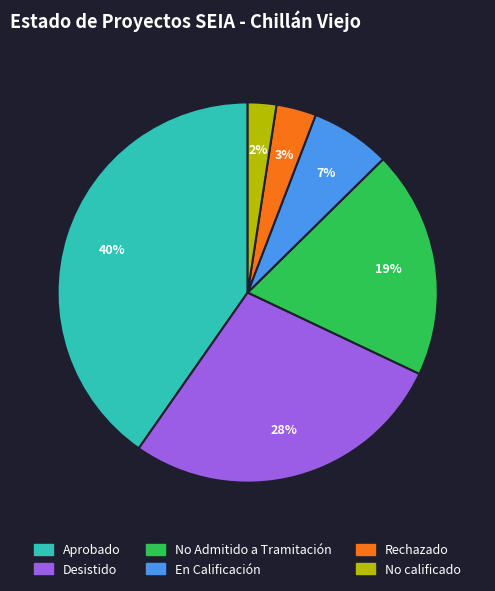

Is En Calificación the majority of the pie?

No